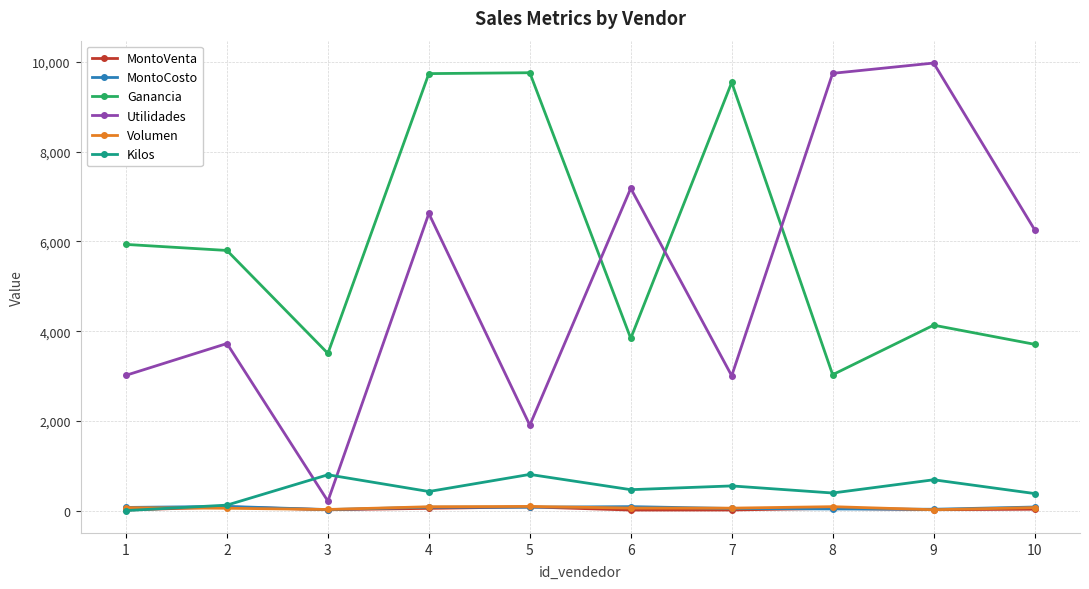

Where is the first local minimum for Utilidades?

3